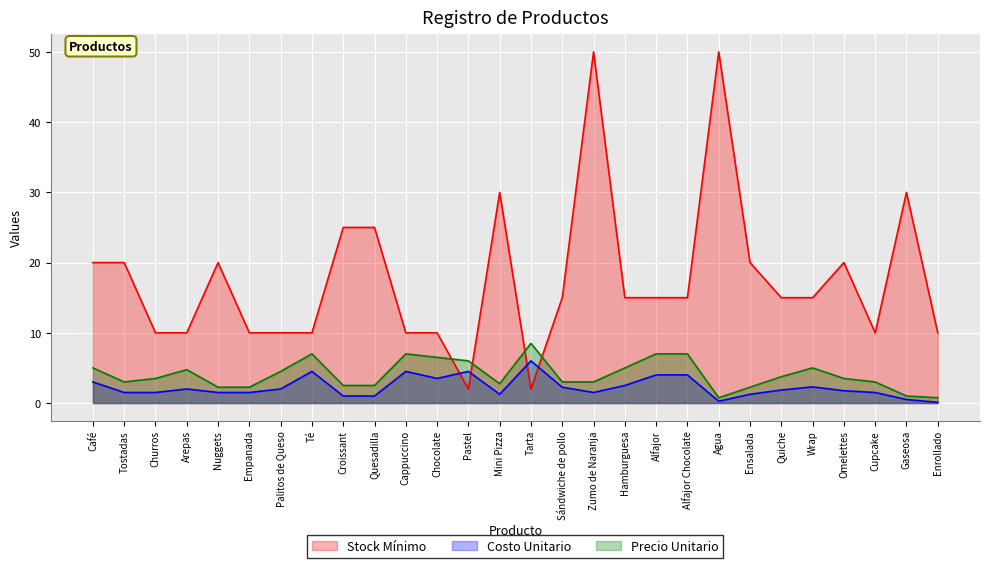

List the labels in order of Precio Unitario value, smallest first.

Agua, Enrollado, Gaseosa, Nuggets, Empanada, Ensalada, Croissant, Quesadilla, Mini Pizza, Tostadas, Sándwiche de pollo, Zumo de Naranja, Cupcake, Churros, Omelettes, Quiche, Palitos de Queso, Arepas, Café, Hamburguesa, Wrap, Pastel, Chocolate, Té, Cappuccino, Alfajor, Alfajor Chocolate, Tarta